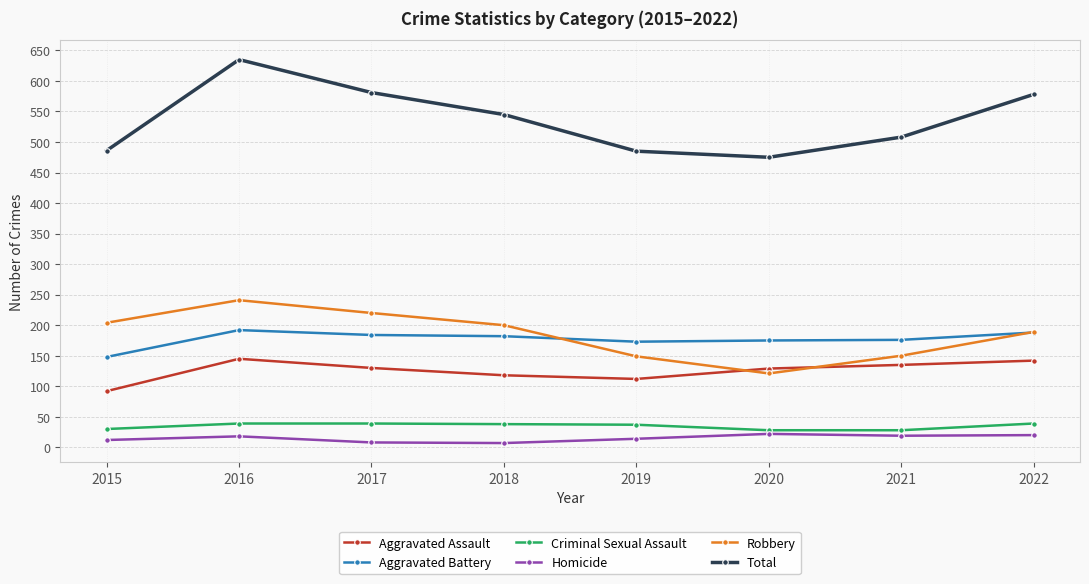

True or false: Aggravated Battery has a value of 285 at 2020.

False